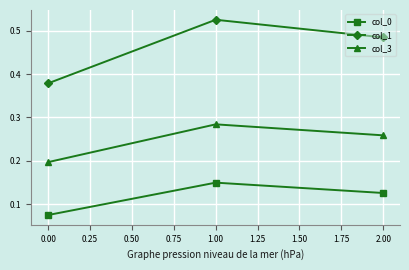

The col_1 series shows 0.8 at 2.00. True or false?

False